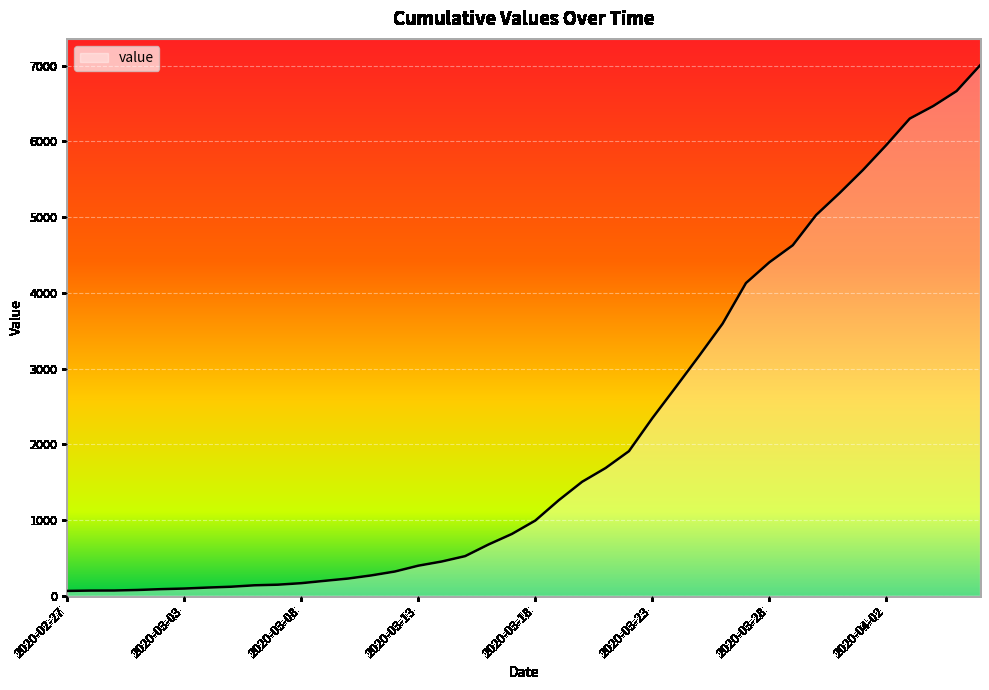

What is the greatest value displayed?

7003